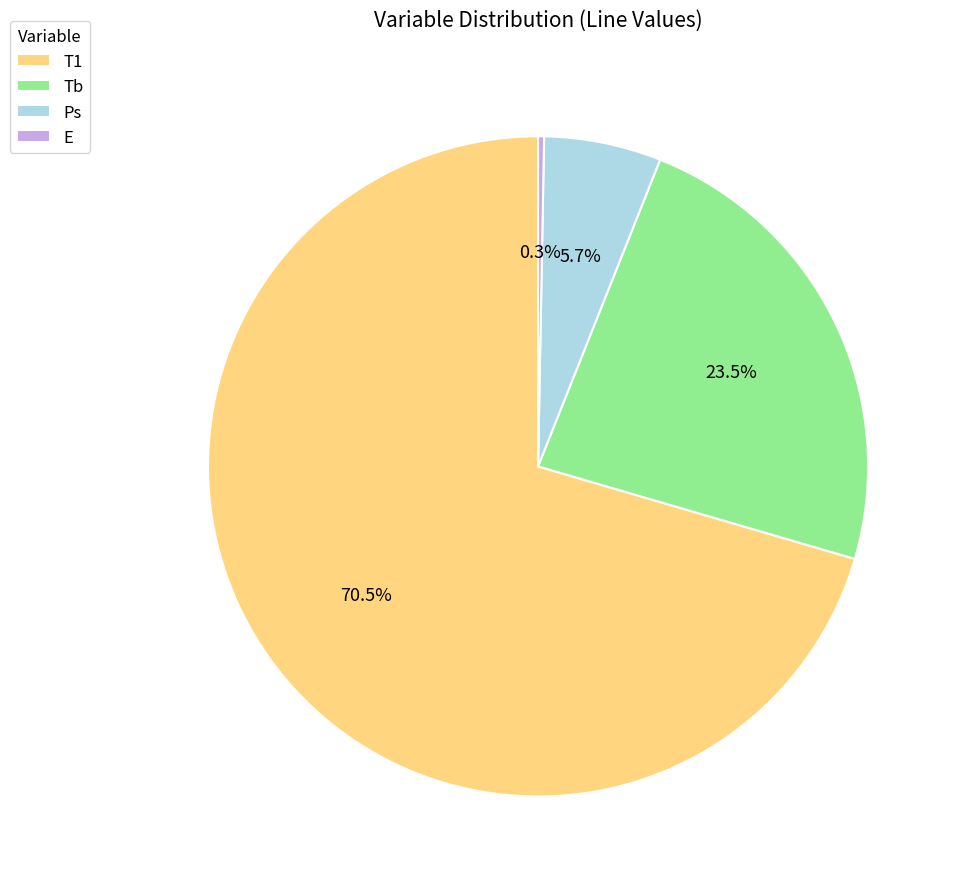

To the nearest percent, what is the average slice percentage?

25%